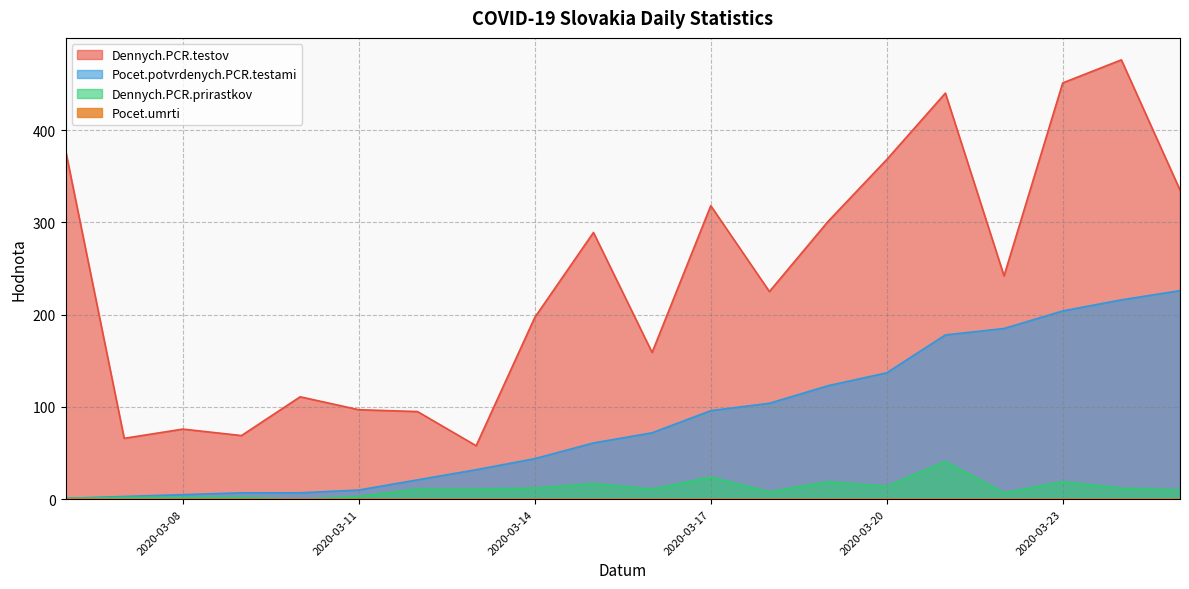

What is the difference between the maximum and minimum values in the Dennych.PCR.testov series?

418